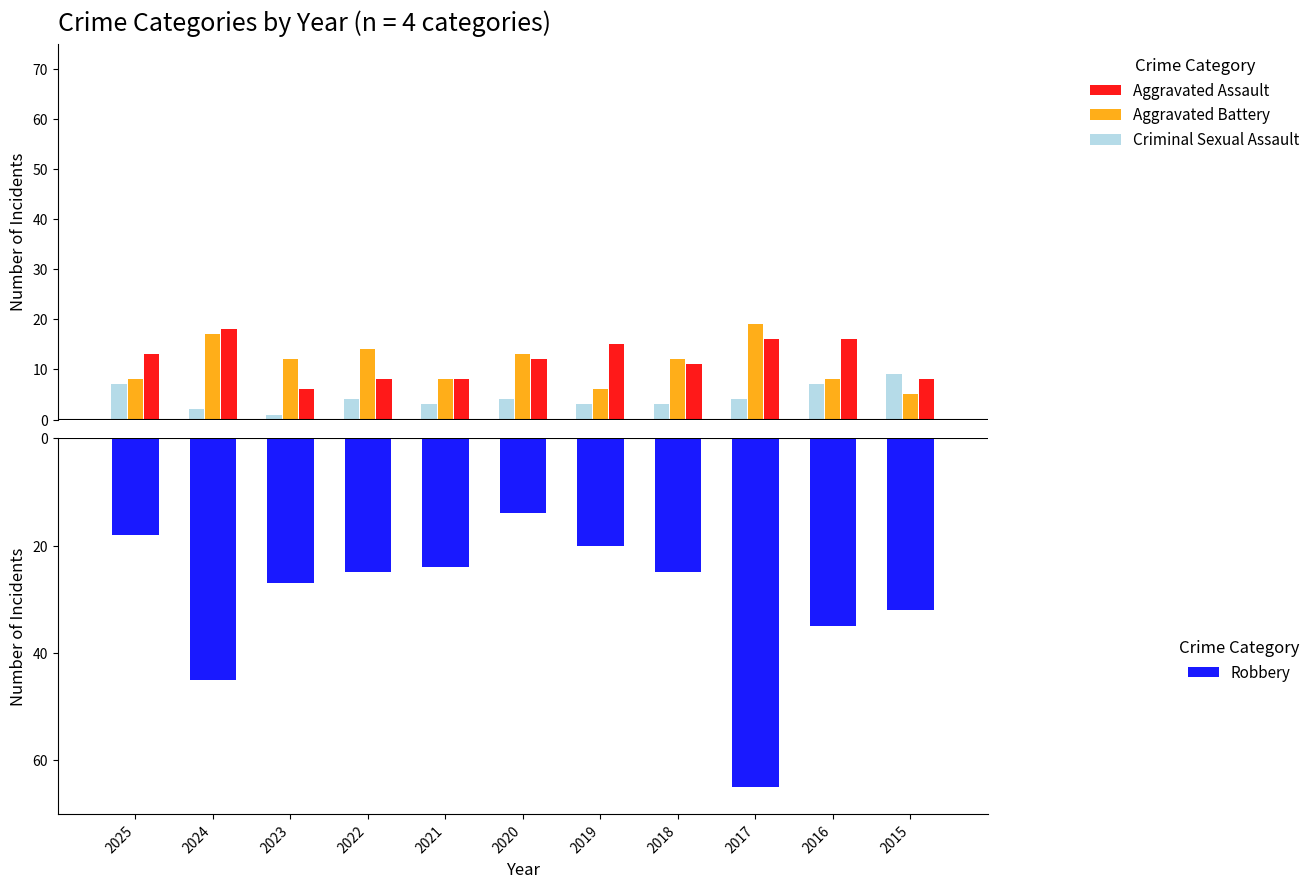

At which label does Aggravated Battery reach its peak?

2017